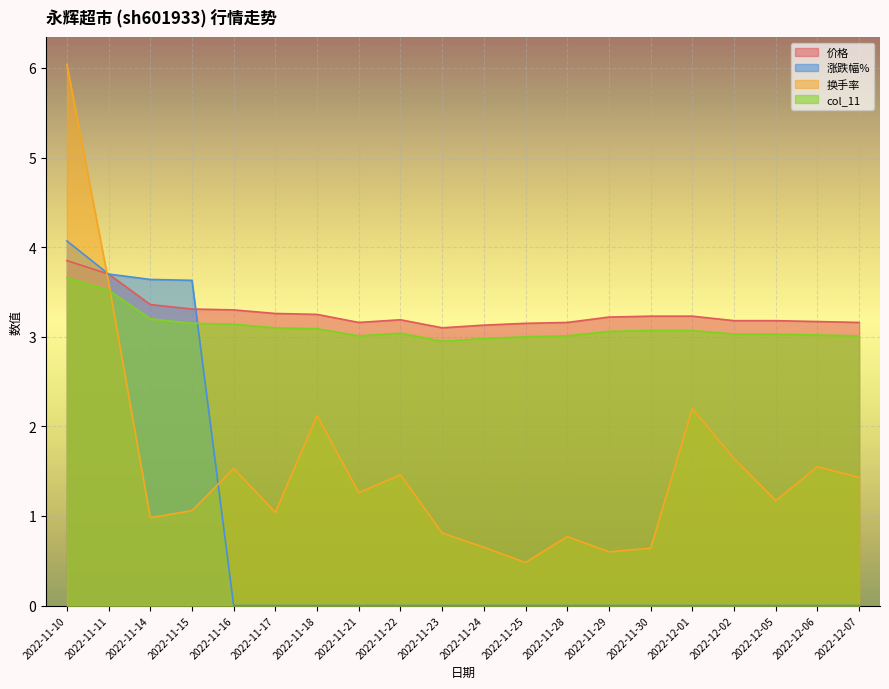

What is the sum of the 换手率 values at 2022-11-10 and 2022-11-17?

7.1